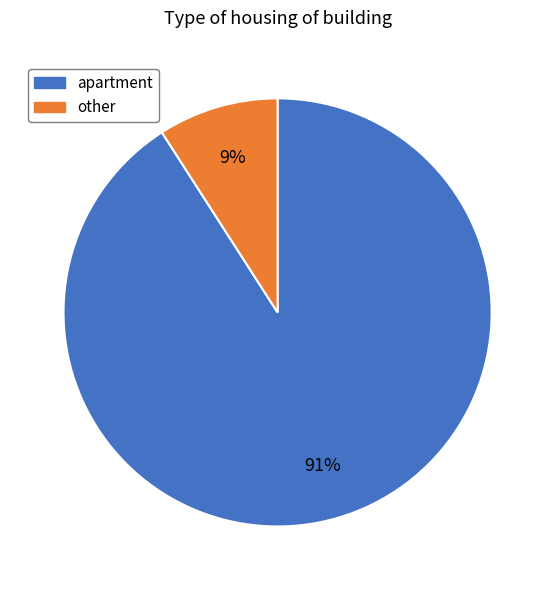

To the nearest percent, what is the difference between the largest and smallest slice percentages?

82%